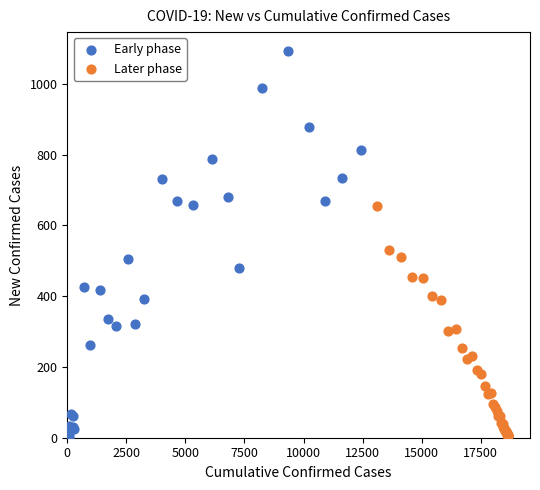

Which series contains the highest Y value?

Early phase